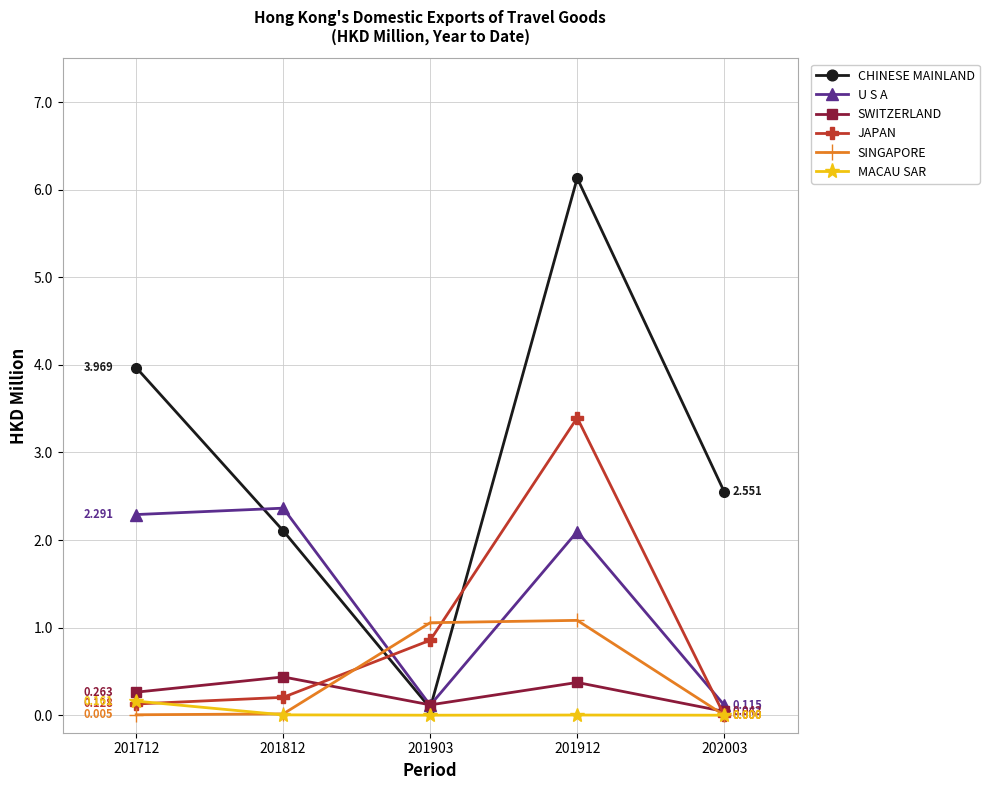

How many data points in JAPAN are above 0?

4